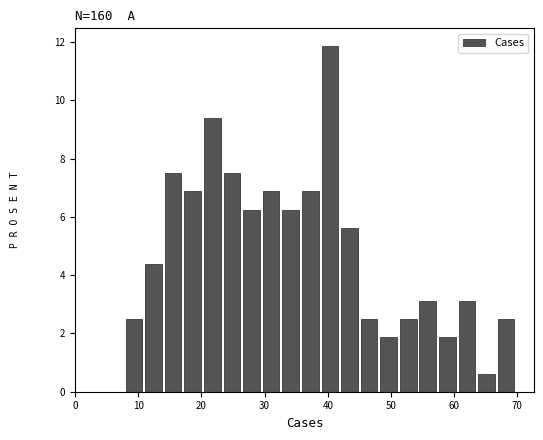

Read against the x-axis, roughly where is the centre of the tallest bar?

40